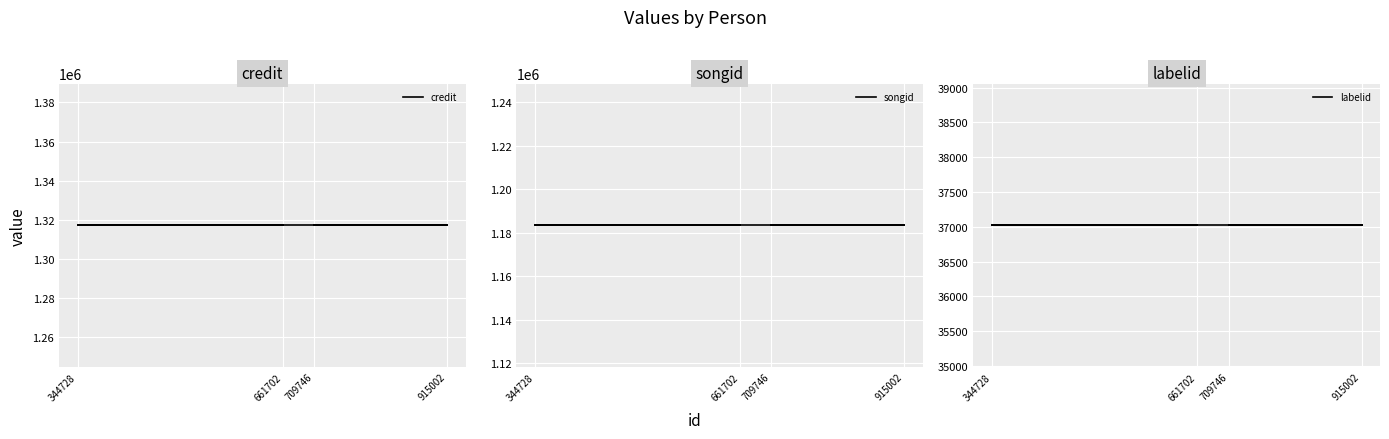

How many lines are shown in the chart?

3